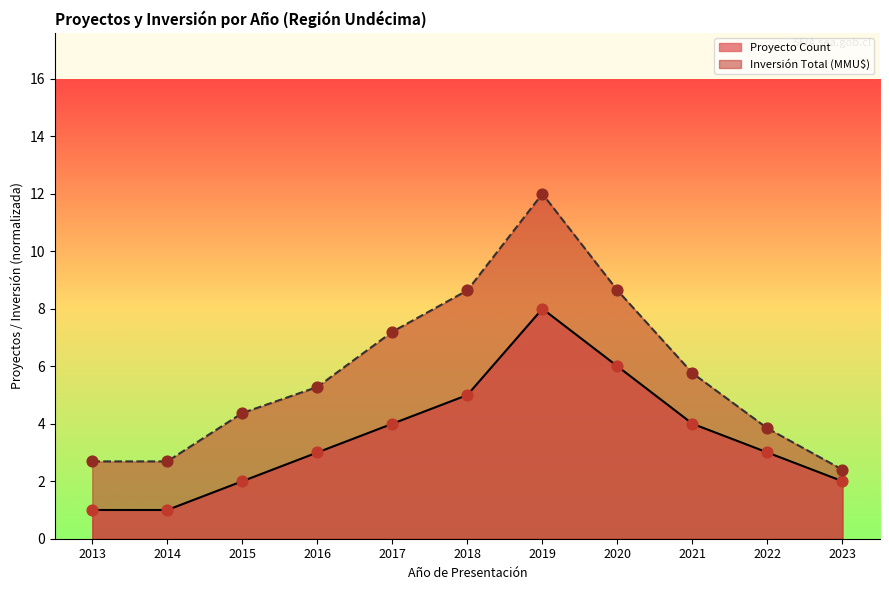

Which series reaches the maximum Y coordinate?

Inversión Total (MMU$)